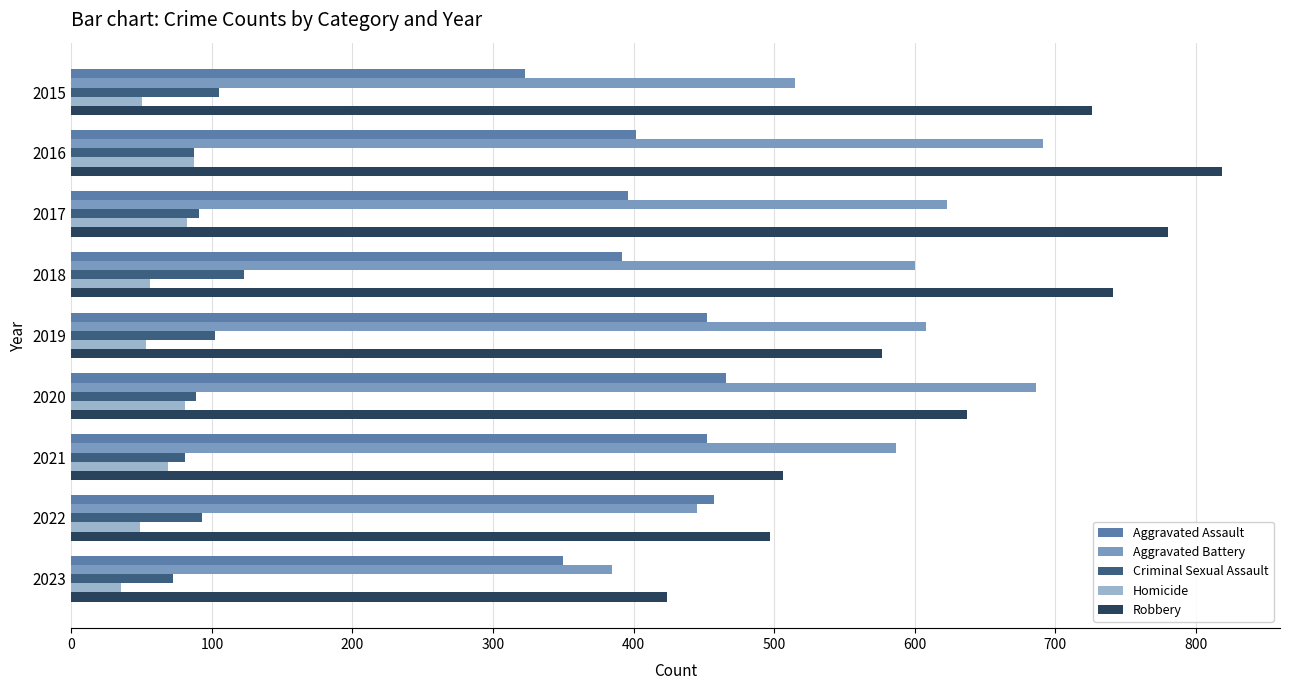

Which series changed the most between 2015 and 2017?

Aggravated Battery